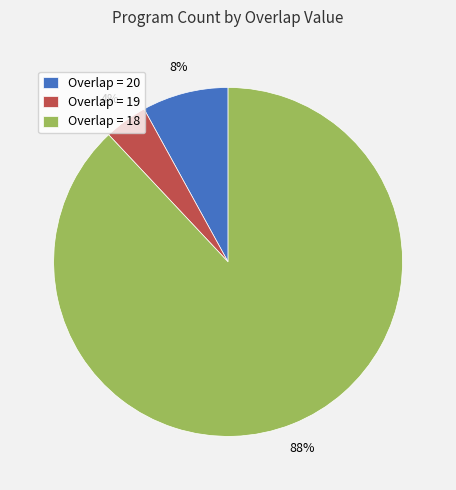

To the nearest percent, what is the average slice percentage?

33%